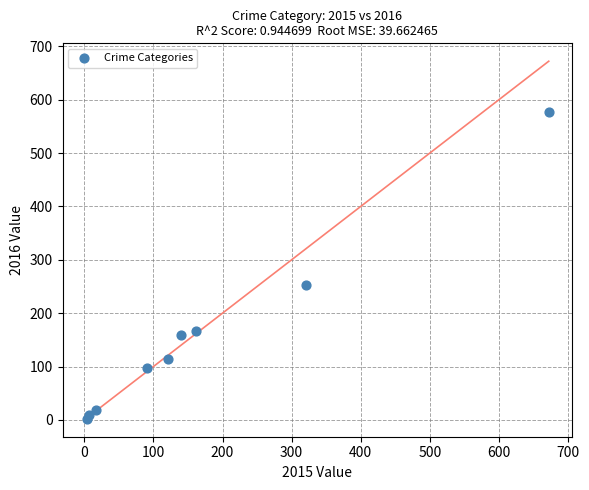

What Y value in the scatter plot is closest to 289?

253